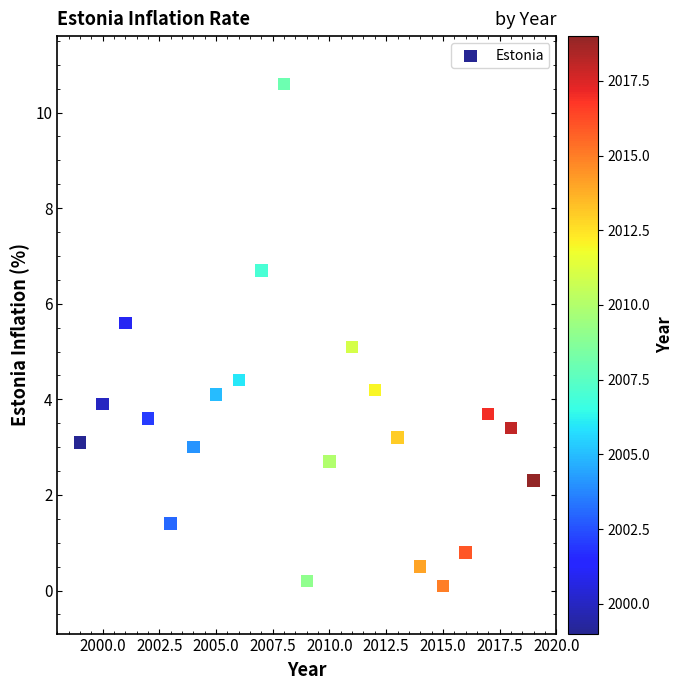

What is the range of X values (max minus min)?

20.0